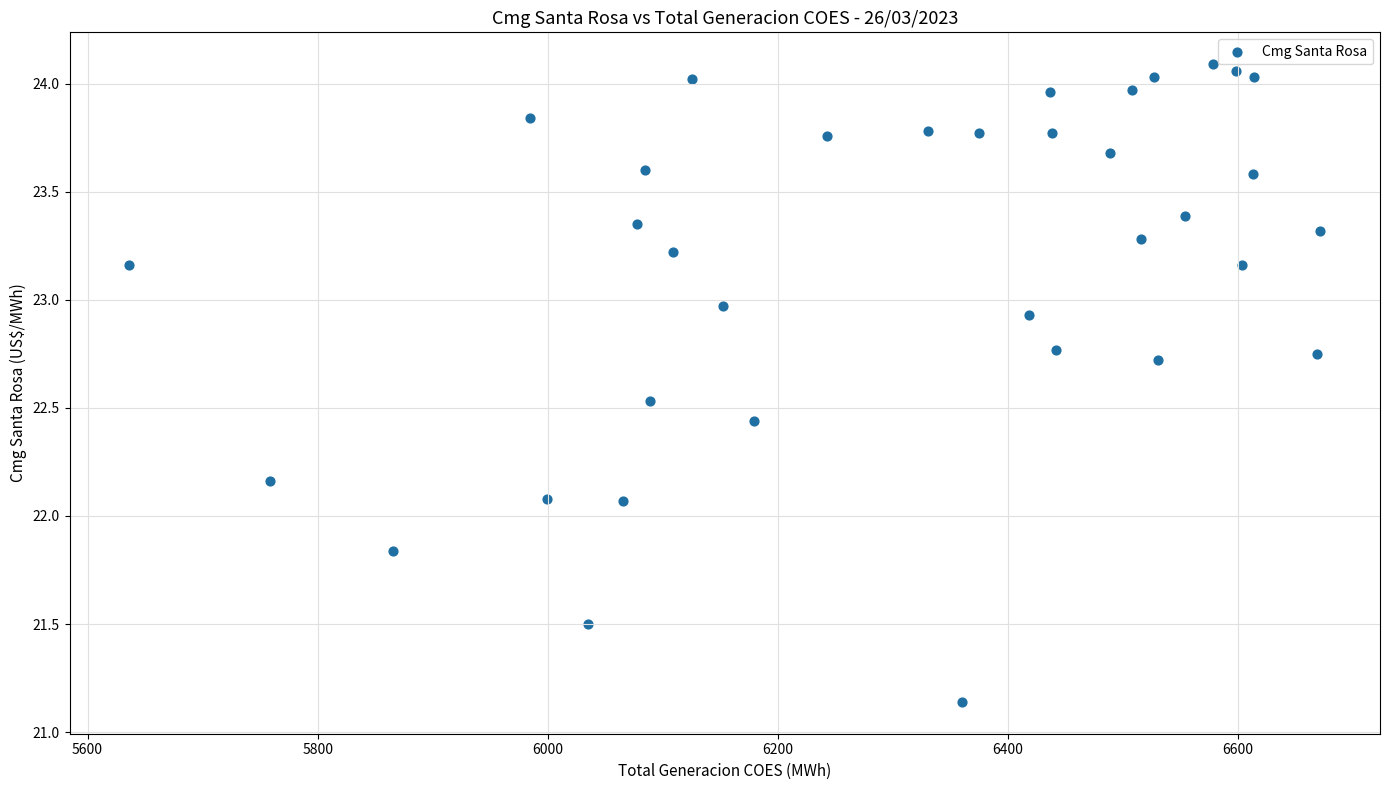

Count the number of points in this scatter plot.

35